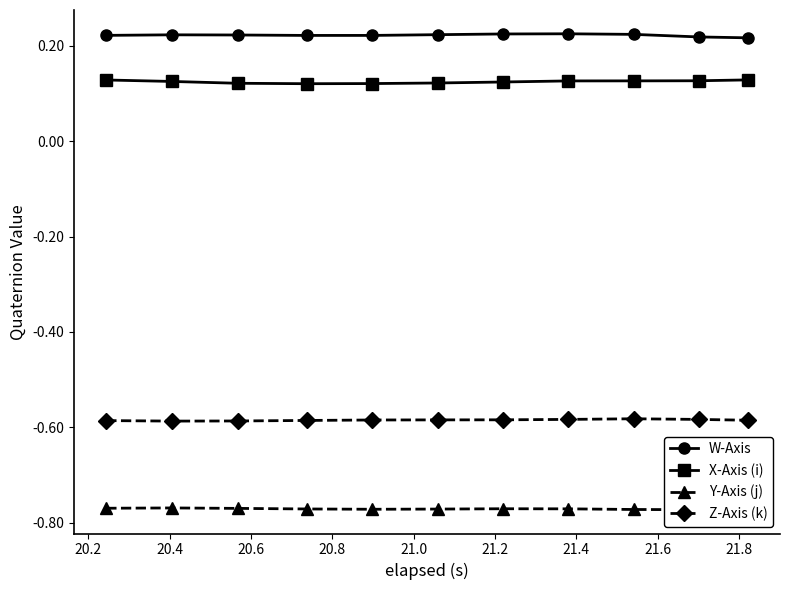

What are all the series names shown in the legend?

W-Axis, X-Axis (i), Y-Axis (j), Z-Axis (k)